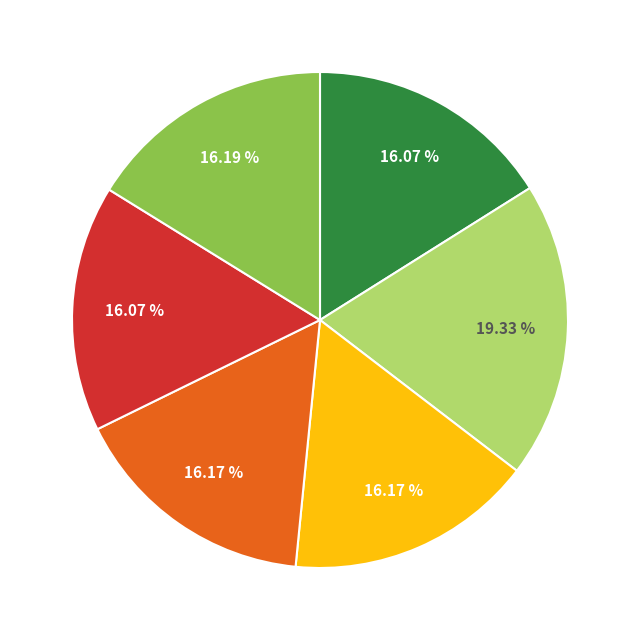

Is there a majority slice in this chart?

No